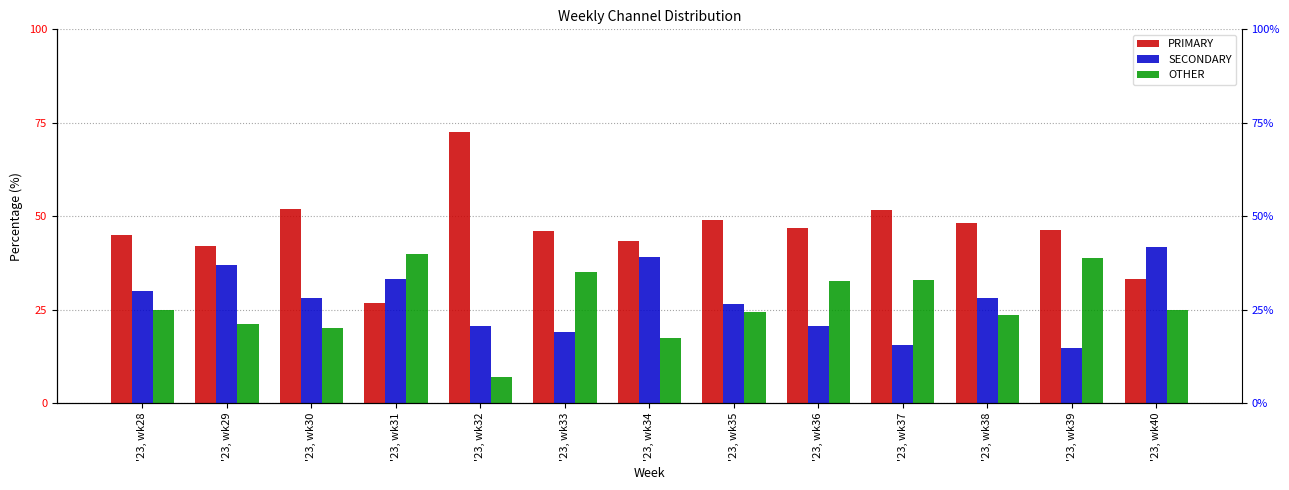

What is the minimum value for PRIMARY?

26.7